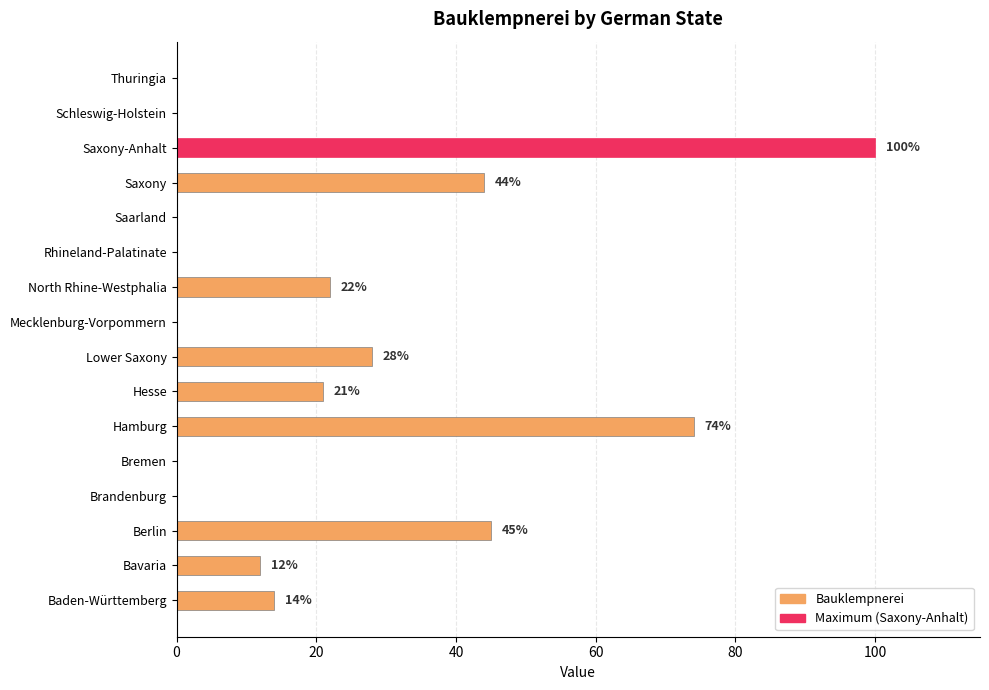

What is the sum of the values at Saxony and Thuringia?

44